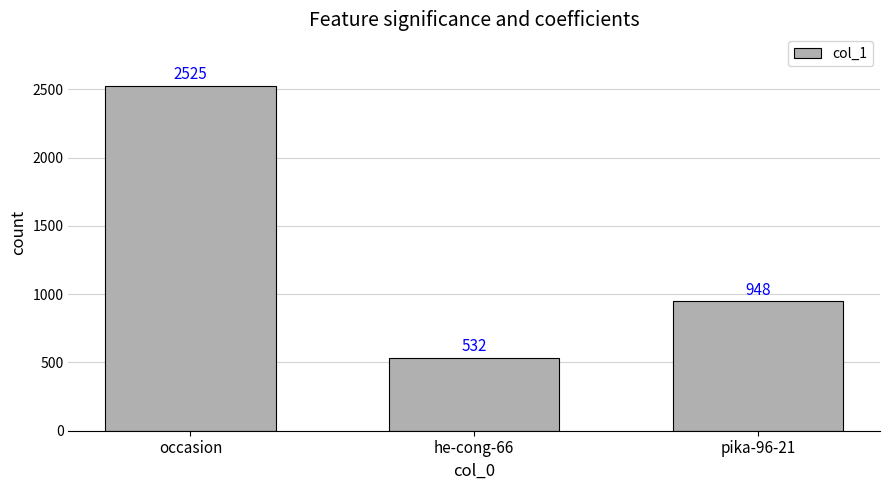

What is the difference between the values at occasion and pika-96-21?

1577